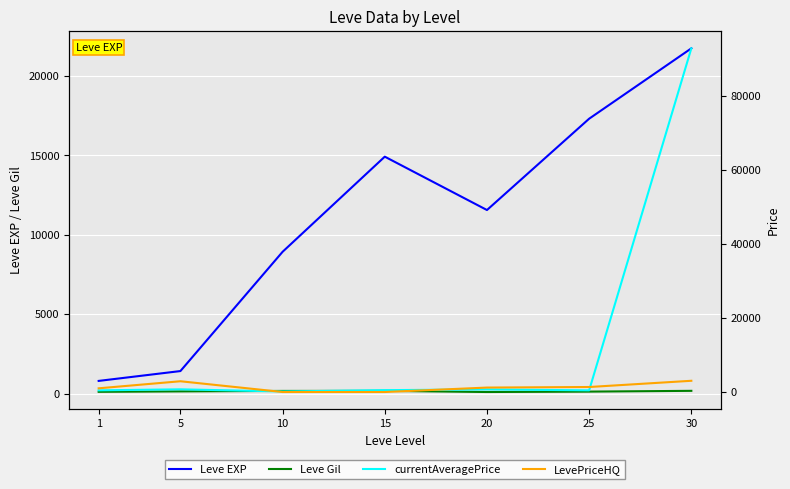

The currentAveragePrice series shows 499.0 at 15. True or false?

True